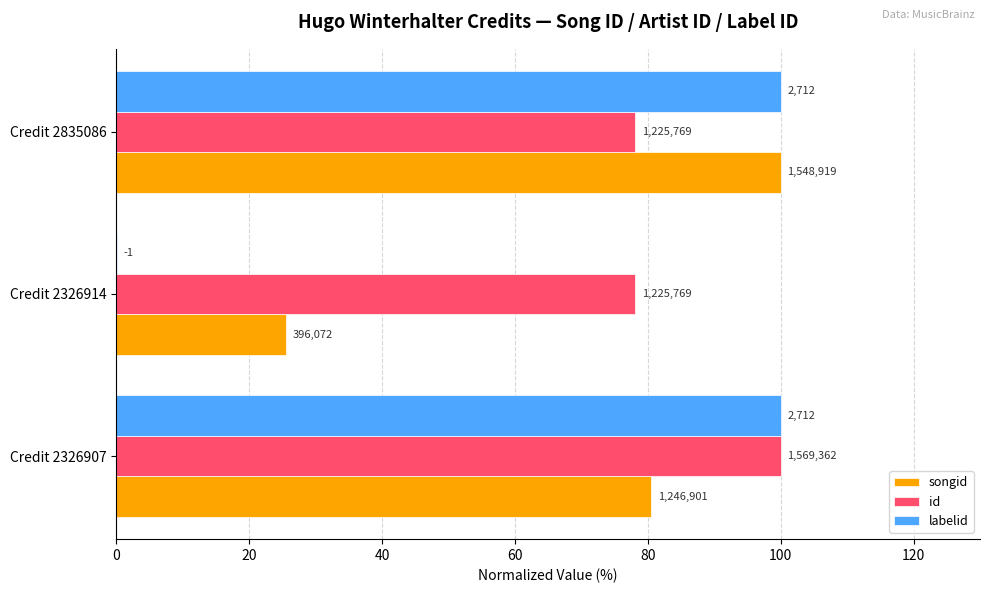

What are all the series names shown in the legend?

songid, id, labelid